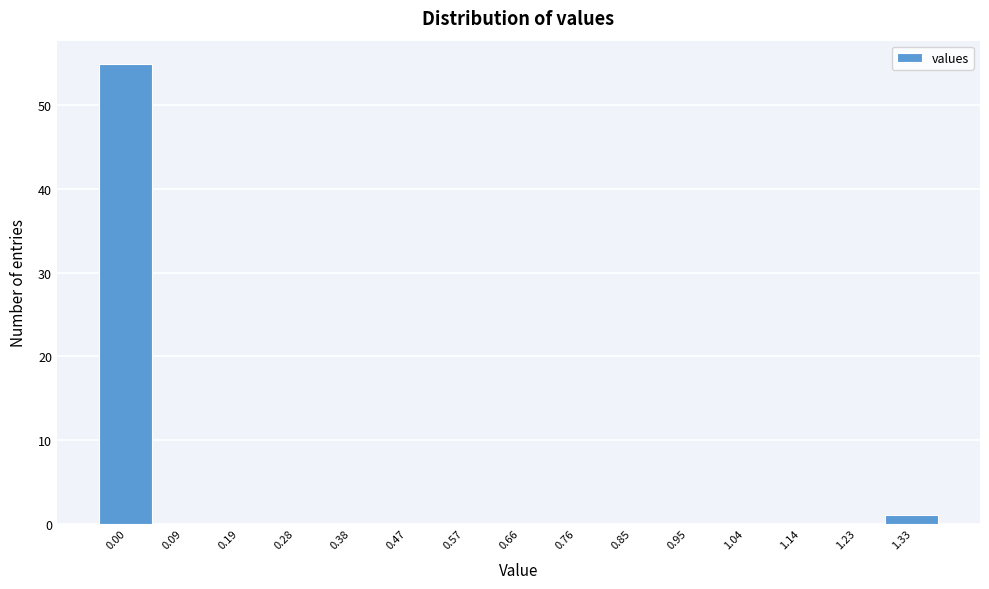

Reading left to right, transcribe all the data shown in this chart.

0.00=55	0.09=0	0.19=0	0.28=0	0.38=0	0.47=0	0.57=0	0.66=0	0.76=0	0.85=0	0.95=0	1.04=0	1.14=0	1.23=0	1.33=1